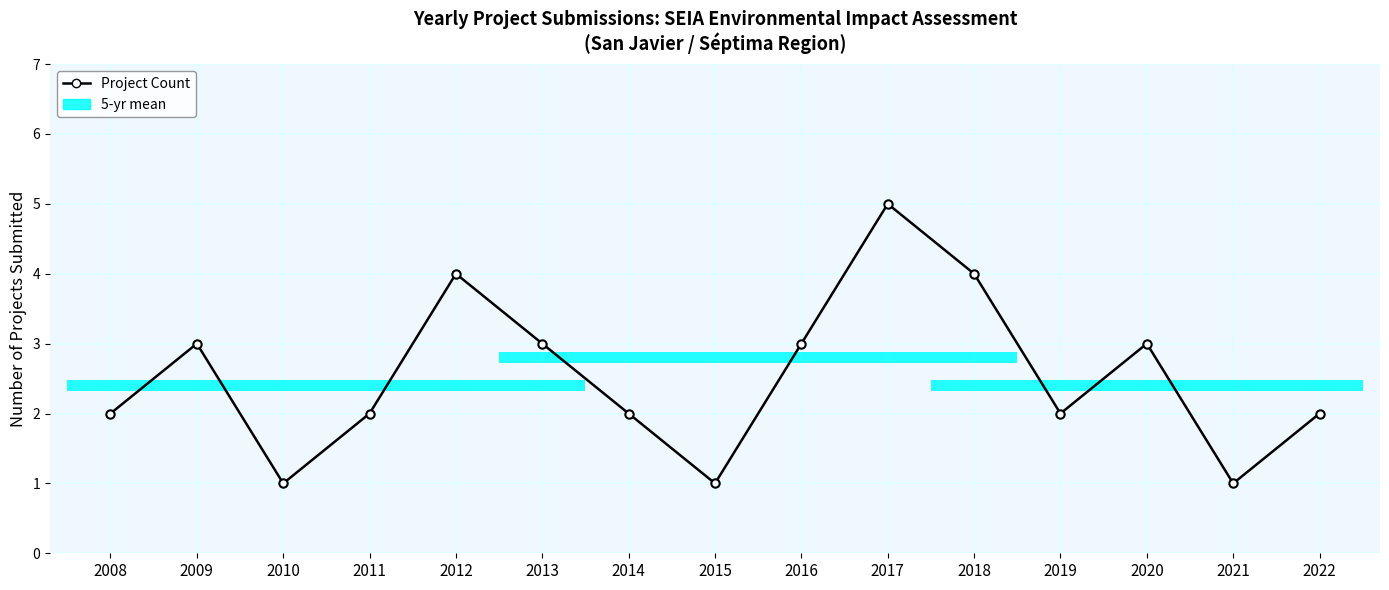

Rank the categories by value from lowest to highest.

2010, 2015, 2021, 2008, 2011, 2014, 2019, 2022, 2009, 2013, 2016, 2020, 2012, 2018, 2017